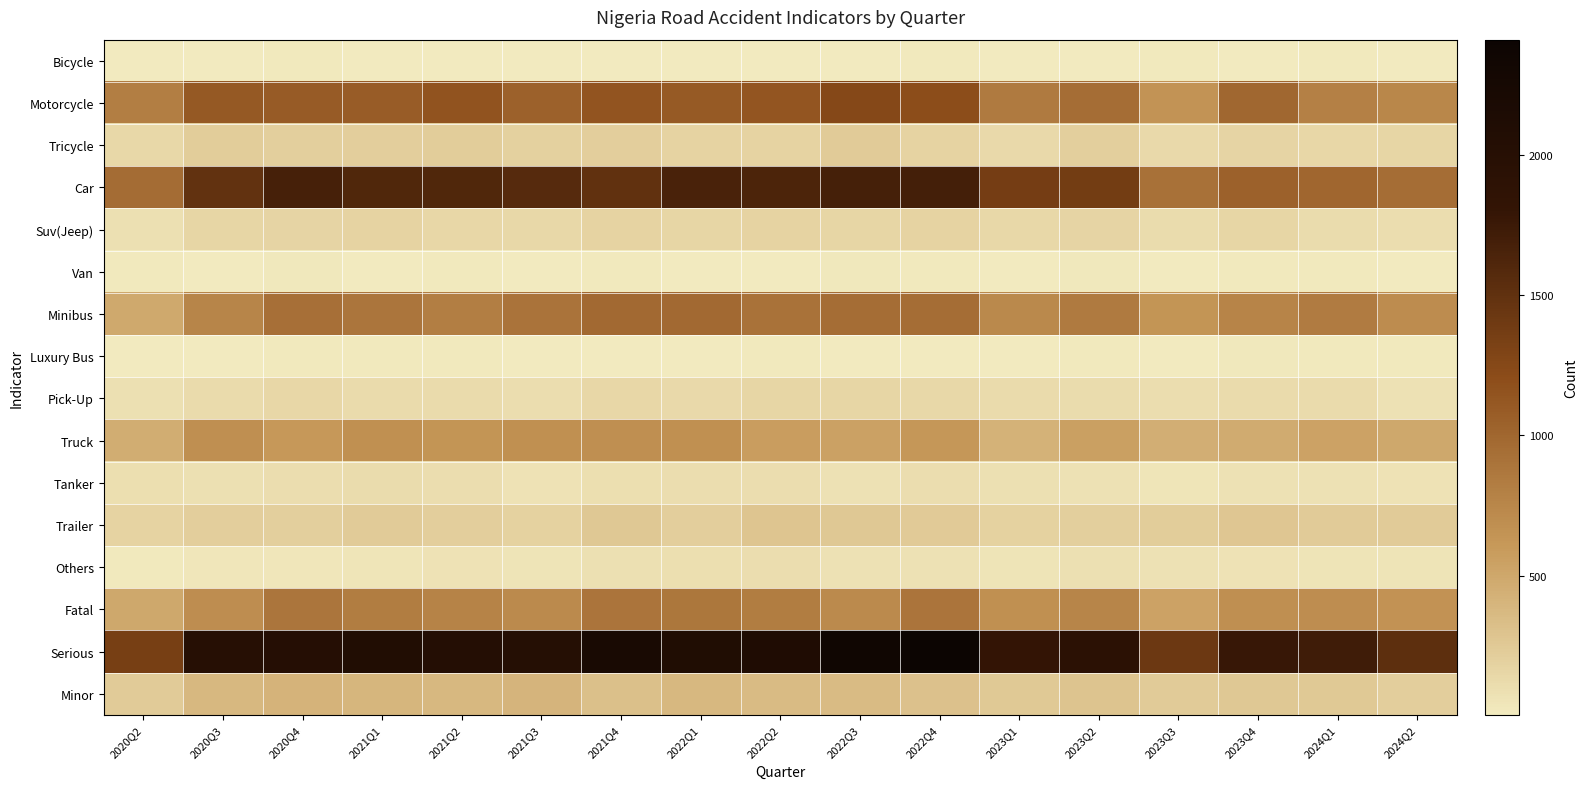

What is the spread (max minus min) of values at 2020Q4?

2003